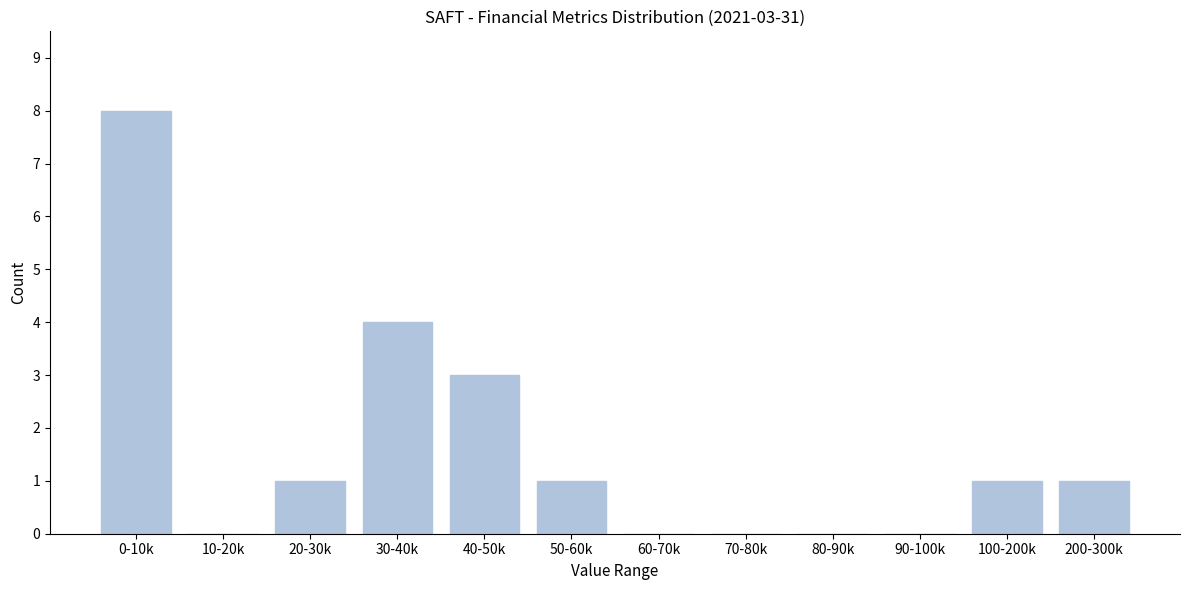

Reading right to left, list all the values displayed in this chart.

200-300k=1	100-200k=1	90-100k=0	80-90k=0	70-80k=0	60-70k=0	50-60k=1	40-50k=3	30-40k=4	20-30k=1	10-20k=0	0-10k=8